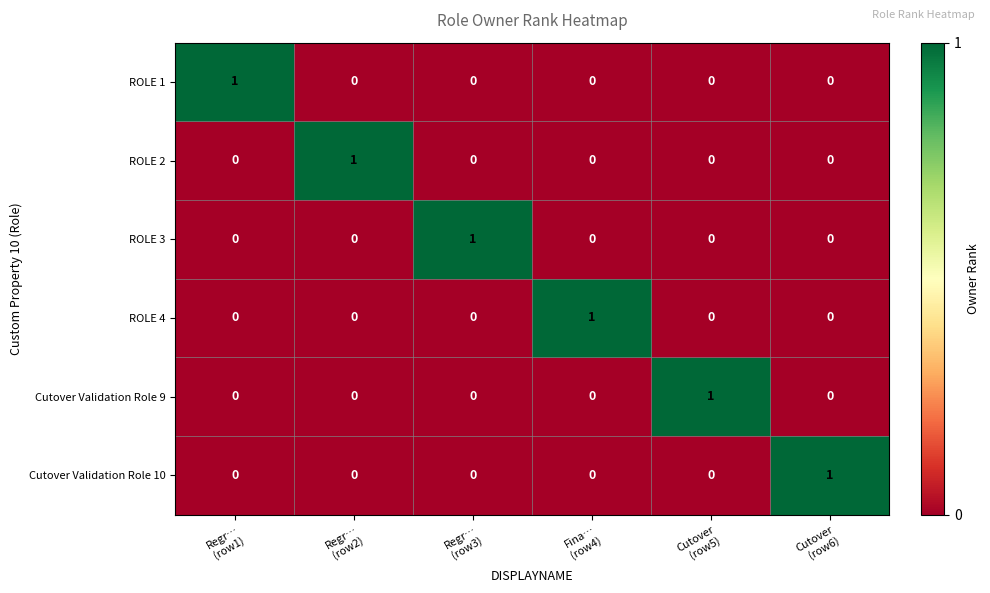

How many ROLE 1 values are between 0 and 1?

6